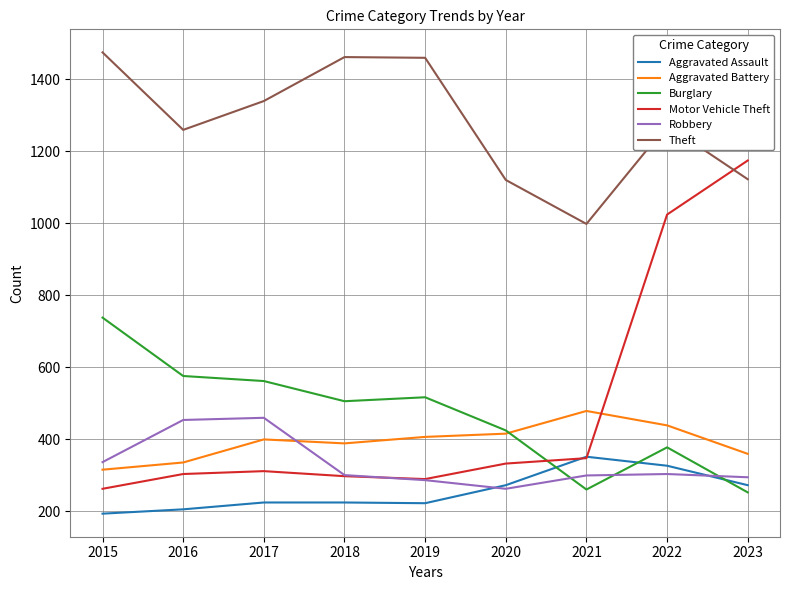

At which label is Motor Vehicle Theft closest to 718?

2022